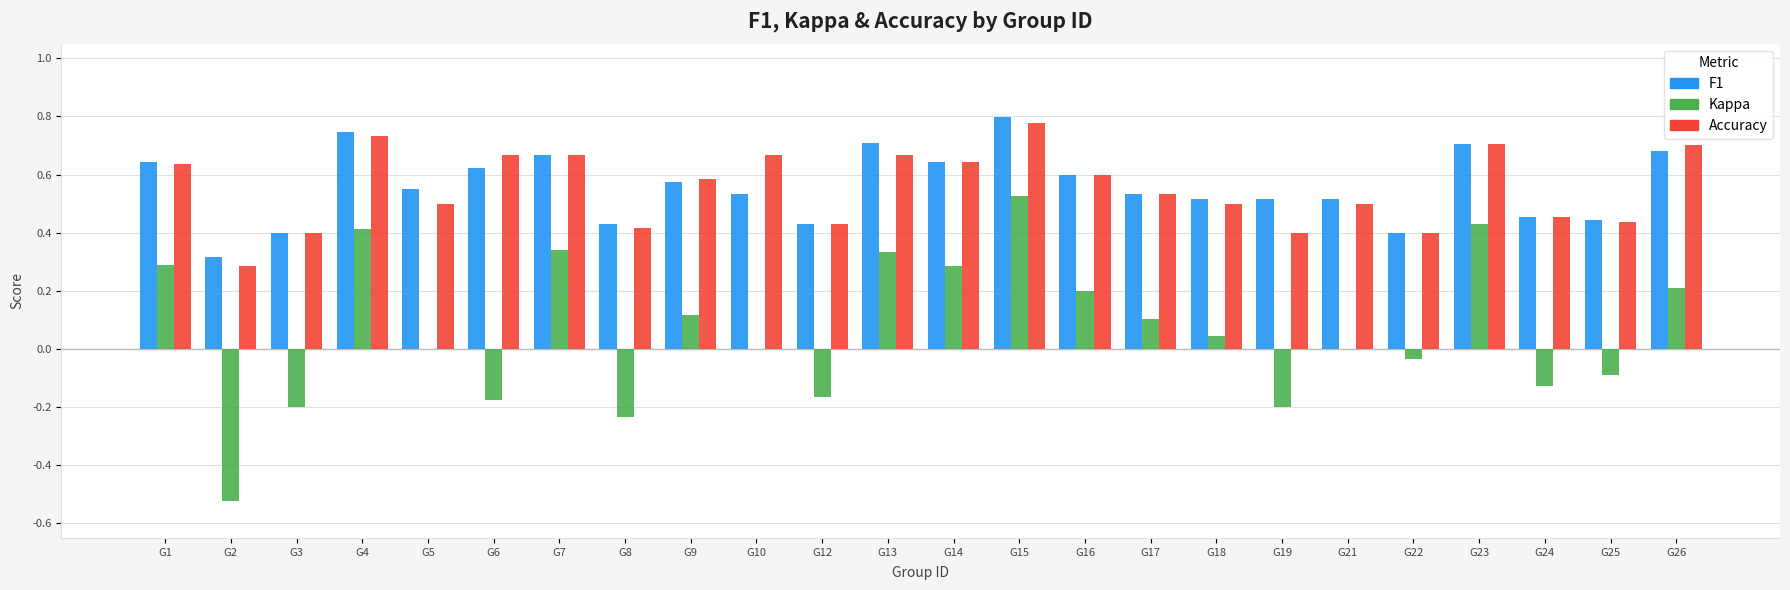

What is the total value across all series at G14?

1.6